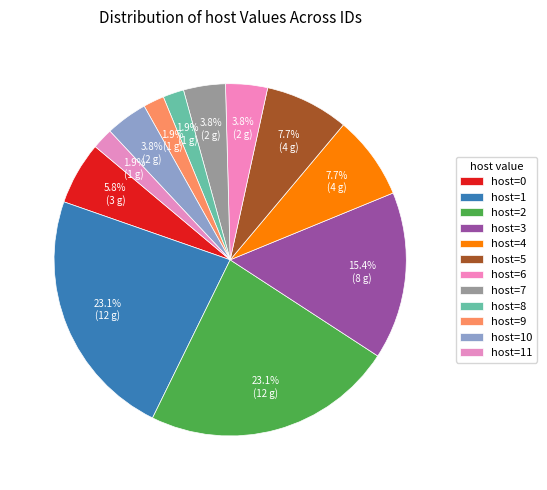

How many segments does this pie chart have?

12